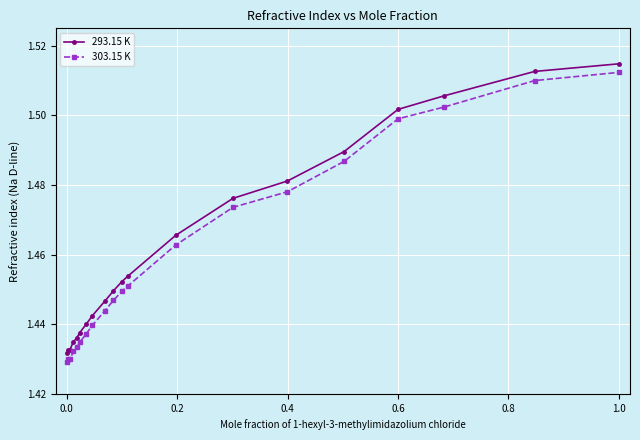

How many lines are shown in the chart?

2